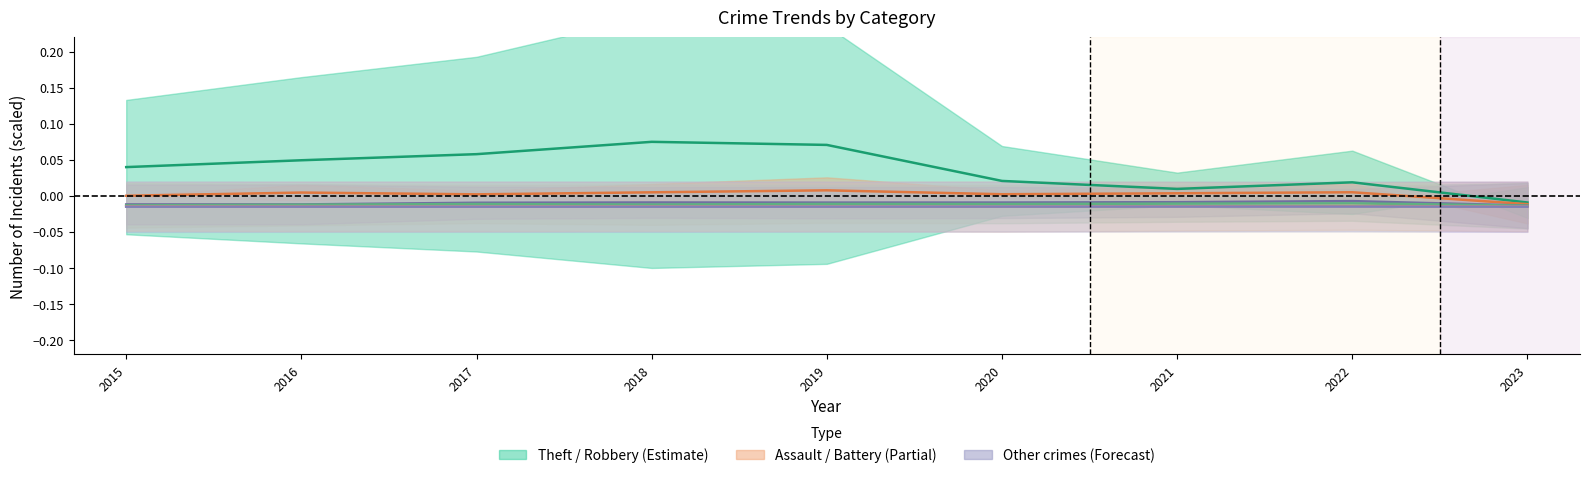

True or false: Aggravated Battery and Criminal Sexual Assault intersect in this chart.

False